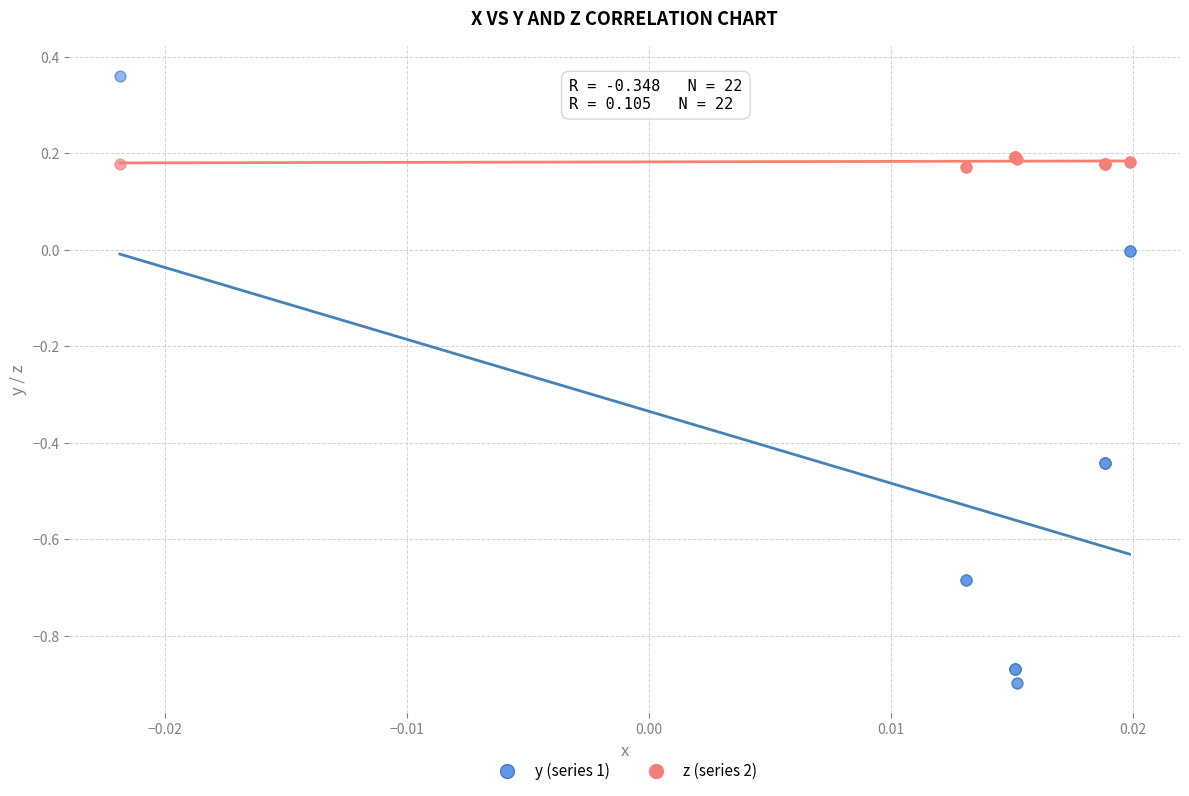

Which series contains the lowest Y value?

y (series 1)